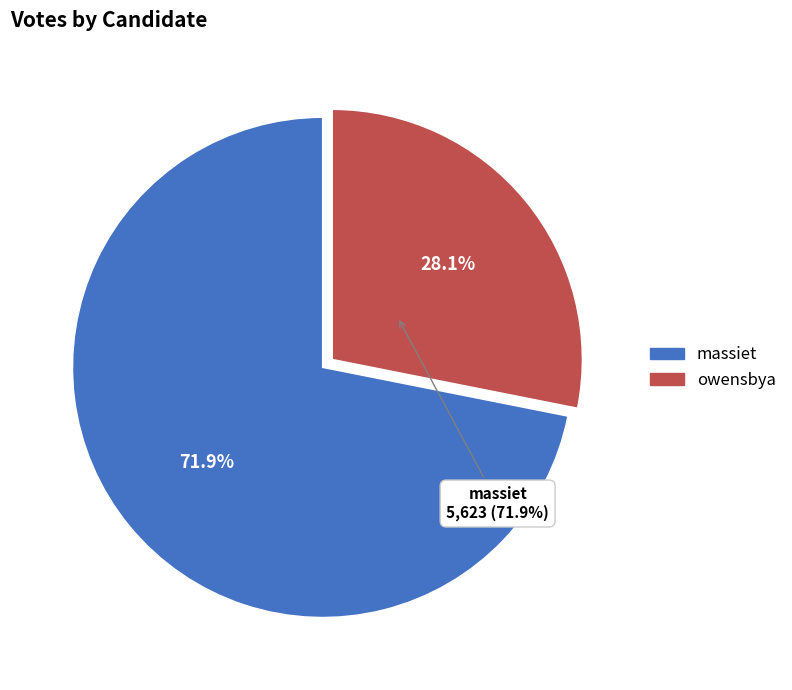

Which category has the biggest portion of the pie?

massiet